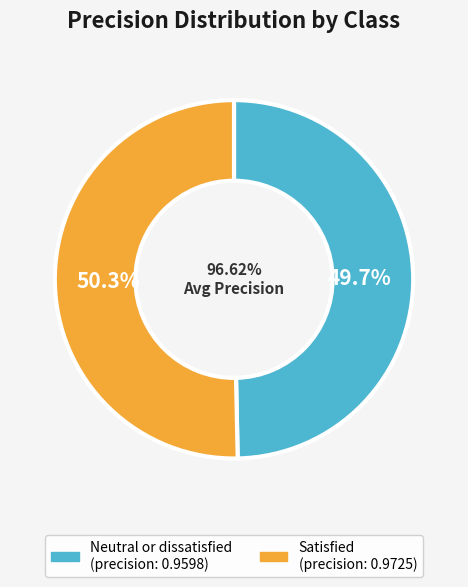

Combined, what portion of the pie is Neutral or dissatisfied and Satisfied?

100.0%